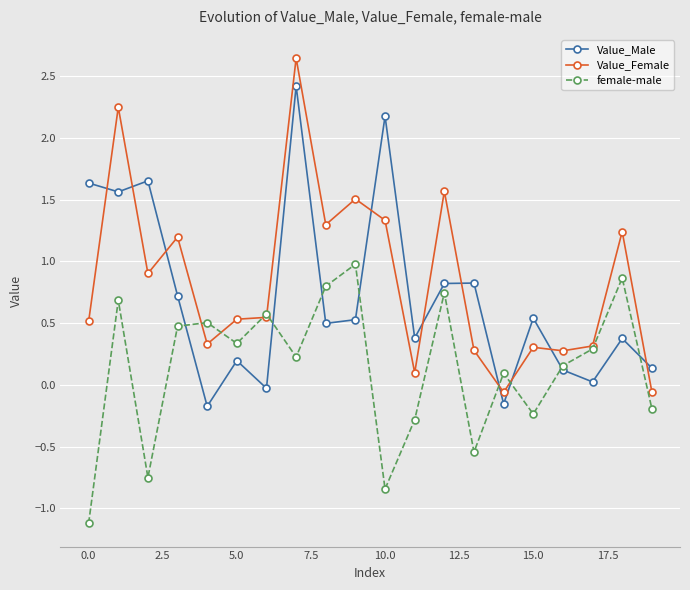

What is the difference between the maximum and minimum values in the female-male series?

2.1